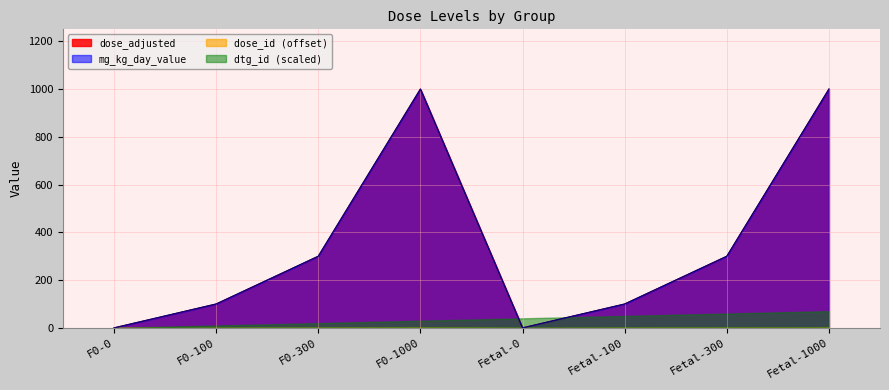

True or false: mg_kg_day_value and dose_adjusted intersect in this chart.

False